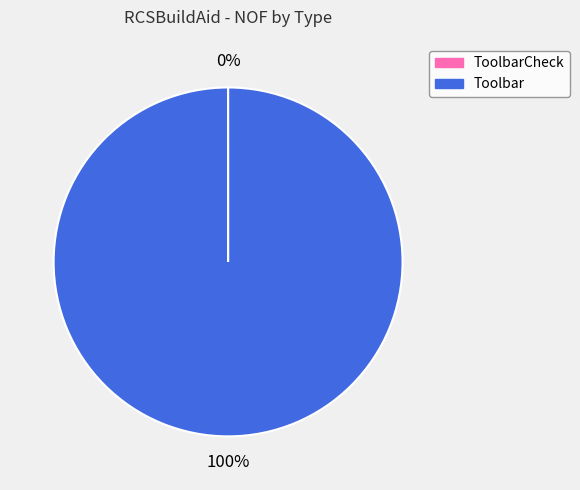

To the nearest percent, what portion does Toolbar represent?

100%